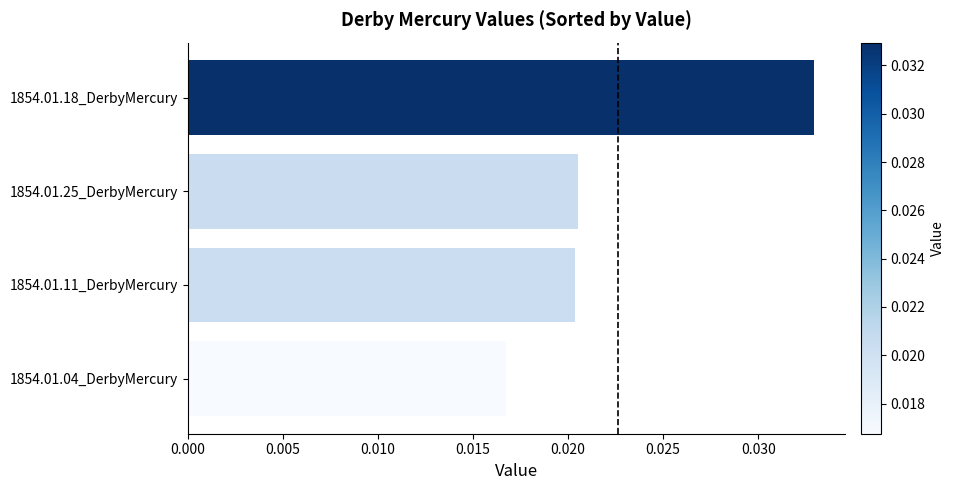

What is the sum of all values?

0.1